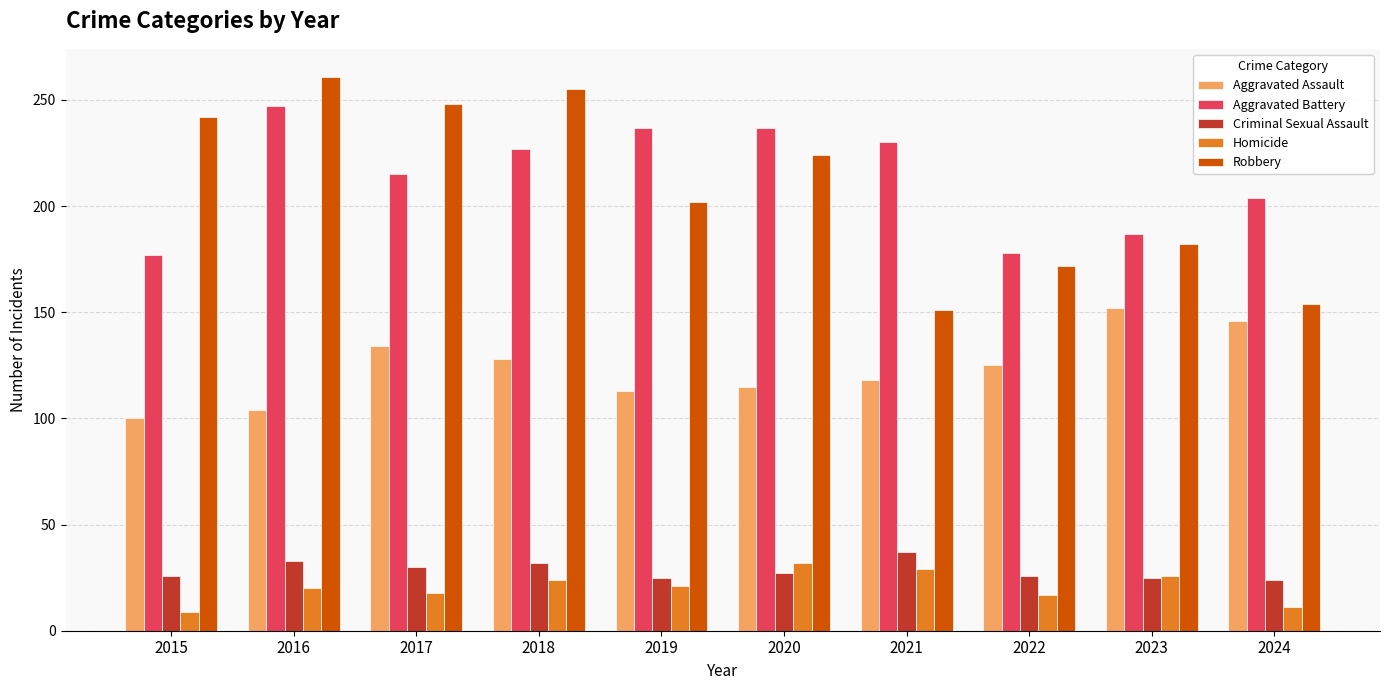

Is it true that Robbery equals 248 at 2017?

True